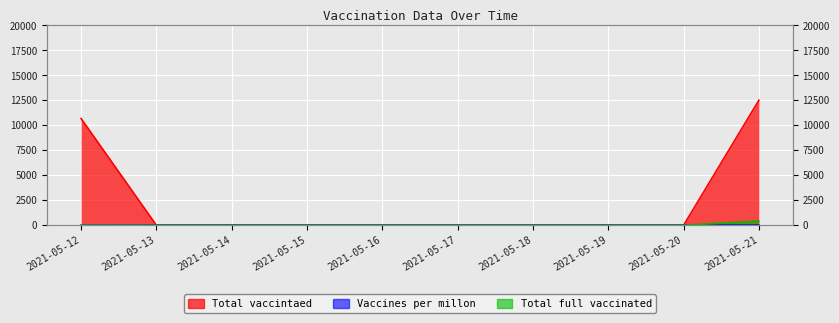

What is the spread (max minus min) of values at 2021-05-18?

21